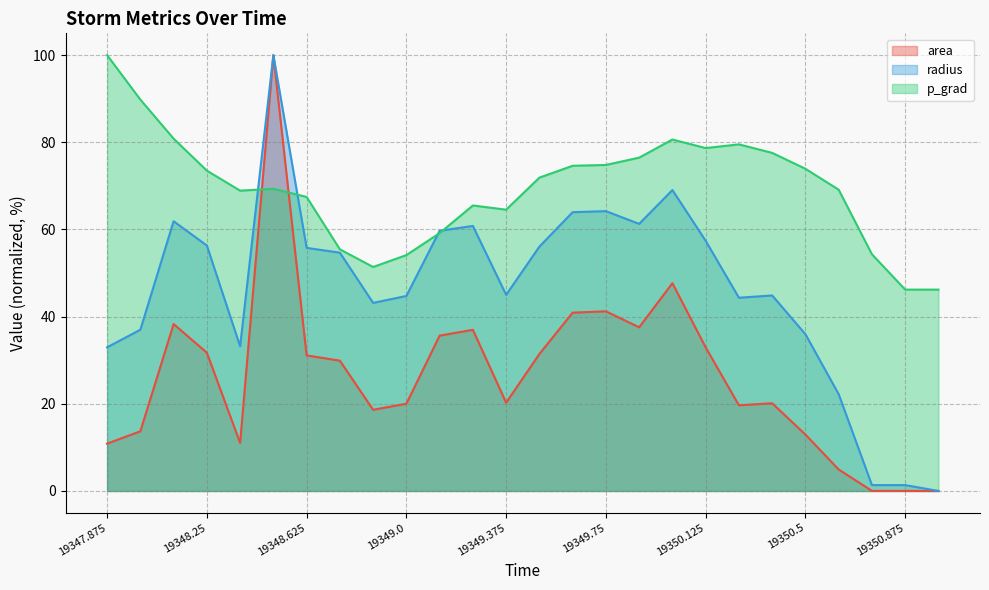

True or false: radius and p_grad intersect in this chart.

True